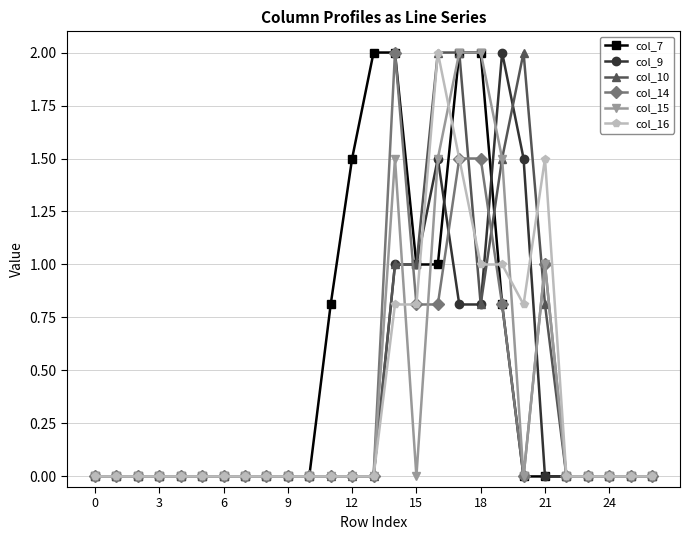

Reading left to right, extract all data points from this chart.

col_7: 0.0	0.0	0.0	0.0	0.0	0.0	0.0	0.0	0.0	0.0	0.0	0.8	1.5	2.0	2.0	1.0	1.0	2.0	2.0	0.8	0.0	0.0	0.0	0.0	0.0	0.0	0.0
col_9: 0.0	0.0	0.0	0.0	0.0	0.0	0.0	0.0	0.0	0.0	0.0	0.0	0.0	0.0	1.0	1.0	1.5	0.8	0.8	2.0	1.5	0.0	0.0	0.0	0.0	0.0	0.0
col_10: 0.0	0.0	0.0	0.0	0.0	0.0	0.0	0.0	0.0	0.0	0.0	0.0	0.0	0.0	1.0	1.0	2.0	2.0	0.8	1.5	2.0	0.8	0.0	0.0	0.0	0.0	0.0
col_14: 0.0	0.0	0.0	0.0	0.0	0.0	0.0	0.0	0.0	0.0	0.0	0.0	0.0	0.0	2.0	0.8	0.8	1.5	1.5	0.8	0.0	1.0	0.0	0.0	0.0	0.0	0.0
col_15: 0.0	0.0	0.0	0.0	0.0	0.0	0.0	0.0	0.0	0.0	0.0	0.0	0.0	0.0	1.5	0.0	1.5	2.0	2.0	1.5	0.0	1.0	0.0	0.0	0.0	0.0	0.0
col_16: 0.0	0.0	0.0	0.0	0.0	0.0	0.0	0.0	0.0	0.0	0.0	0.0	0.0	0.0	0.8	0.8	2.0	1.5	1.0	1.0	0.8	1.5	0.0	0.0	0.0	0.0	0.0